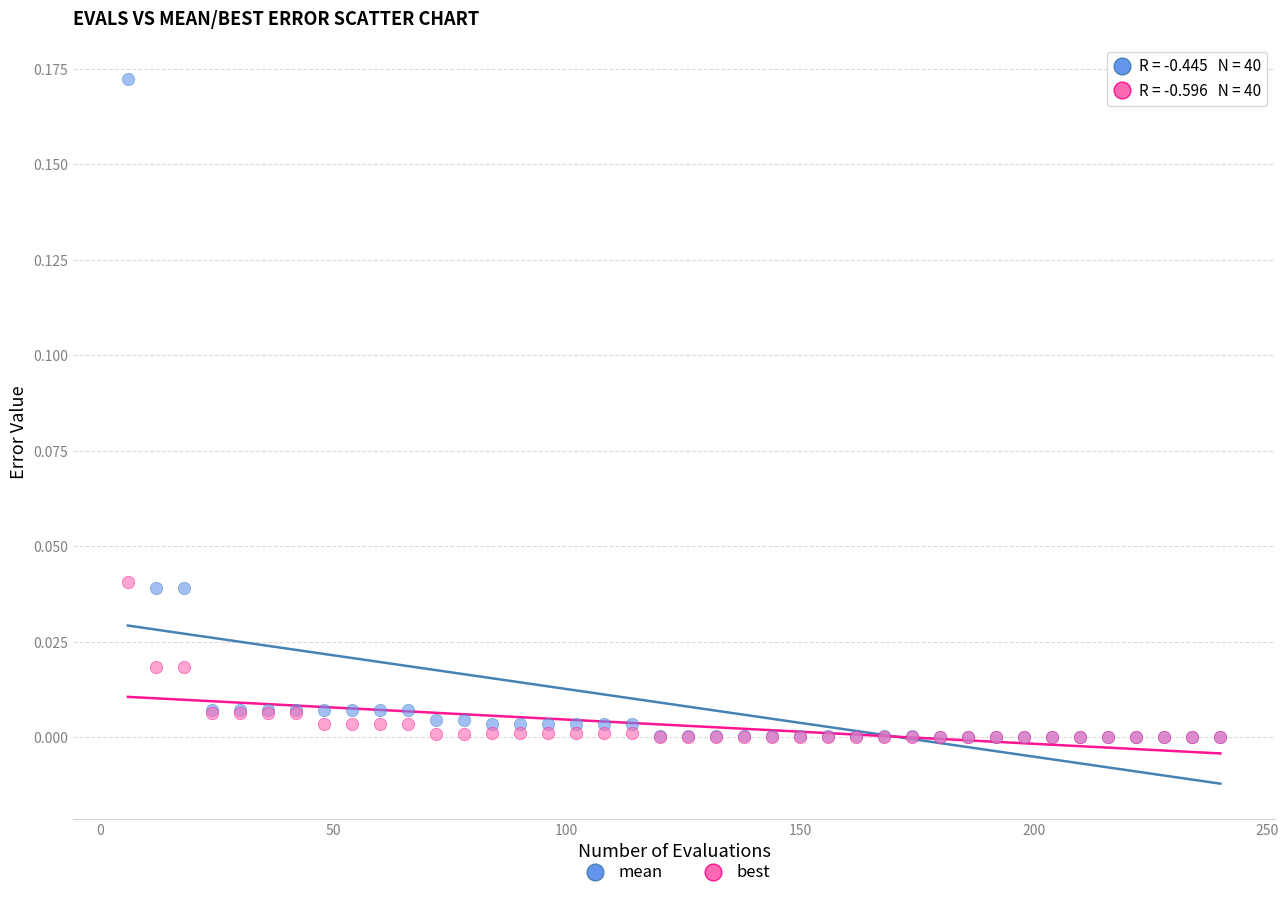

Which series has the largest Y range (max minus min)?

mean